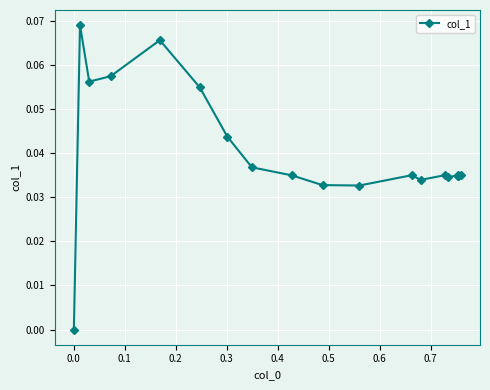

What is the sum of the values at 0.6 and 0.5?

0.1